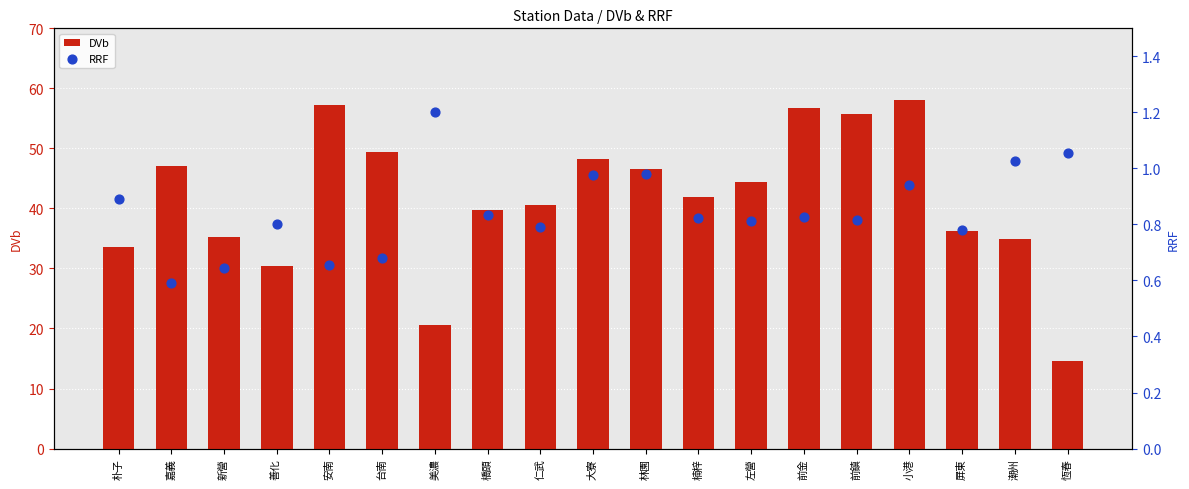

What are all the series names shown in the legend?

DVb, RRF